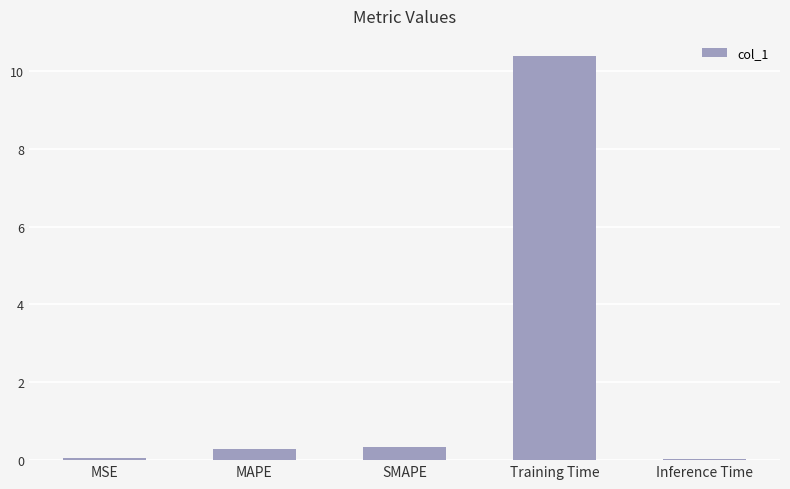

What is the maximum value shown in the chart?

10.4